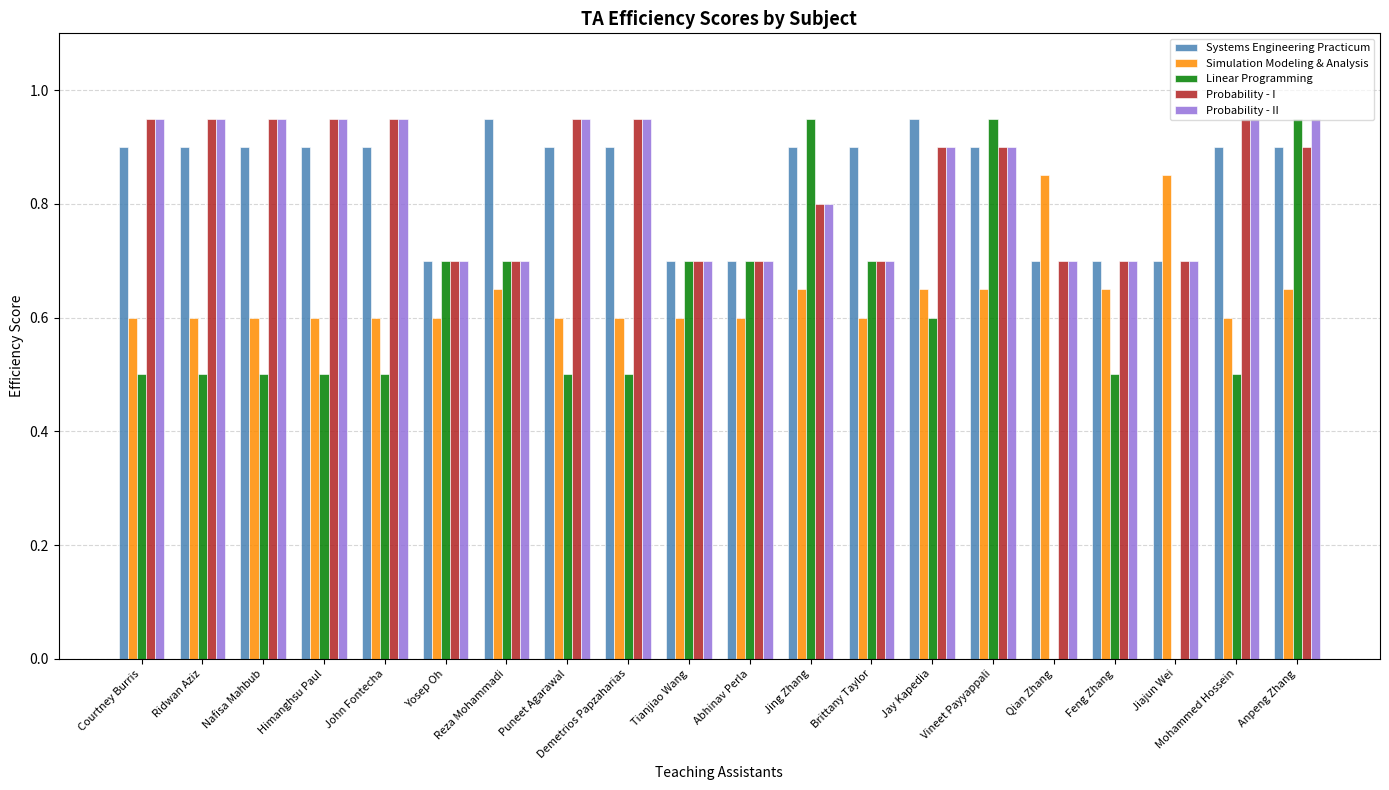

How many groups of bars are there?

20